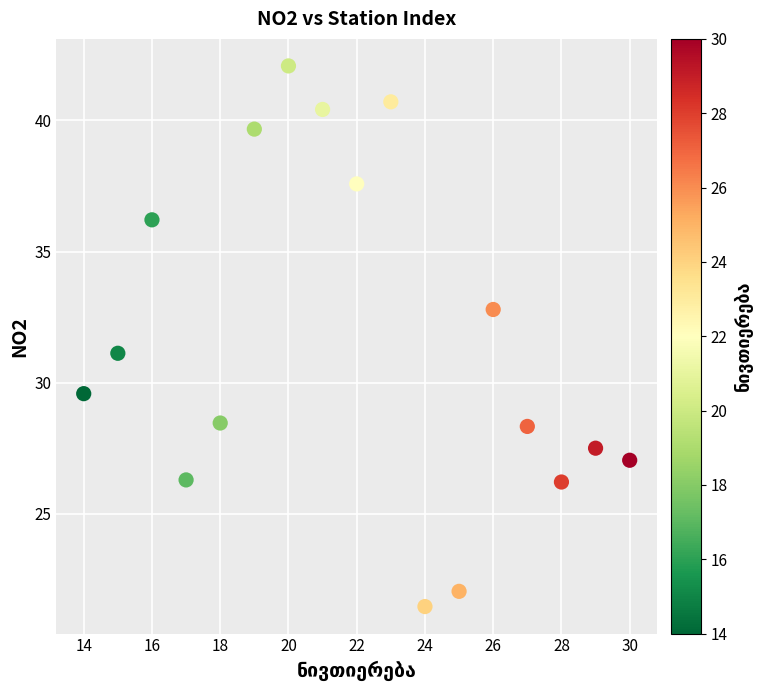

What is the range of X values (max minus min)?

16.0